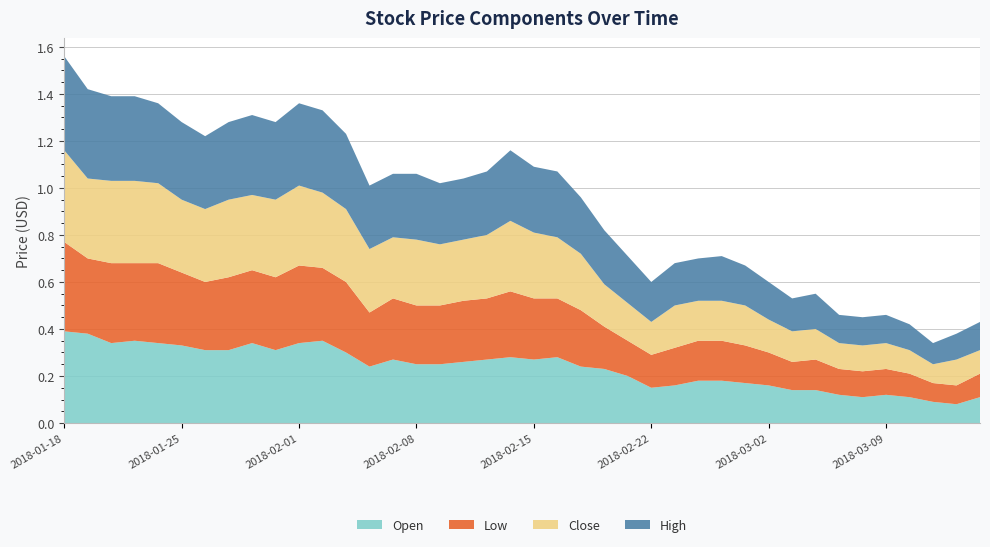

Reading right to left, what are all the values shown in this chart?

Open: 0.1	0.1	0.1	0.1	0.1	0.1	0.1	0.1	0.1	0.2	0.2	0.2	0.2	0.2	0.1	0.2	0.2	0.2	0.3	0.3	0.3	0.3	0.3	0.2	0.2	0.3	0.2	0.3	0.3	0.3	0.3	0.3	0.3	0.3	0.3	0.3	0.3	0.3	0.4	0.4
Low: 0.1	0.1	0.1	0.1	0.1	0.1	0.1	0.1	0.1	0.1	0.2	0.2	0.2	0.2	0.1	0.1	0.2	0.2	0.2	0.3	0.3	0.3	0.3	0.2	0.2	0.3	0.2	0.3	0.3	0.3	0.3	0.3	0.3	0.3	0.3	0.3	0.3	0.3	0.3	0.4
Close: 0.1	0.1	0.1	0.1	0.1	0.1	0.1	0.1	0.1	0.1	0.2	0.2	0.2	0.2	0.1	0.2	0.2	0.2	0.3	0.3	0.3	0.3	0.3	0.3	0.3	0.3	0.3	0.3	0.3	0.3	0.3	0.3	0.3	0.3	0.3	0.3	0.3	0.3	0.3	0.4
High: 0.1	0.1	0.1	0.1	0.1	0.1	0.1	0.1	0.1	0.2	0.2	0.2	0.2	0.2	0.2	0.2	0.2	0.2	0.3	0.3	0.3	0.3	0.3	0.3	0.3	0.3	0.3	0.3	0.3	0.3	0.3	0.3	0.3	0.3	0.3	0.3	0.4	0.4	0.4	0.4